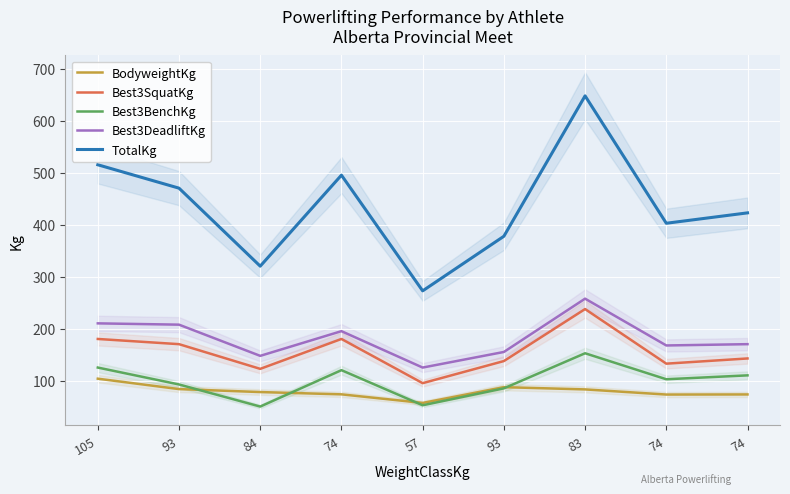

True or false: Best3DeadliftKg has a value of 167.5 at 74.

True